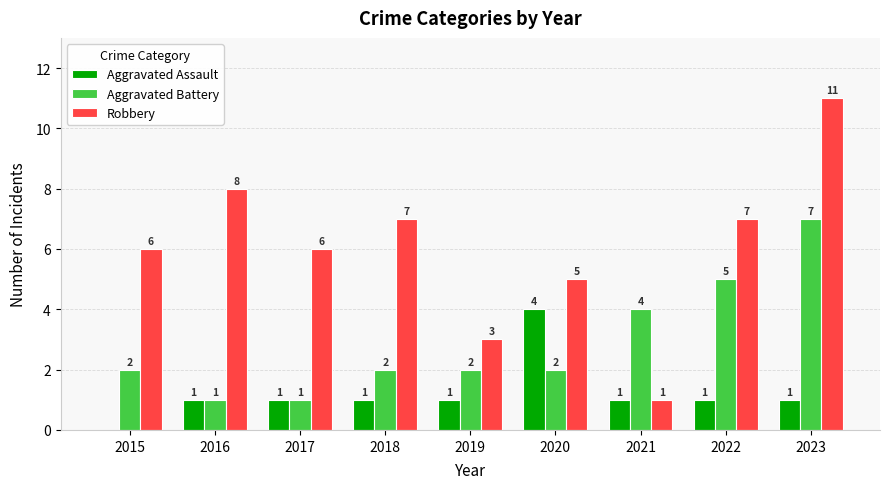

Between 2015 and 2020, which series saw the biggest shift?

Aggravated Assault